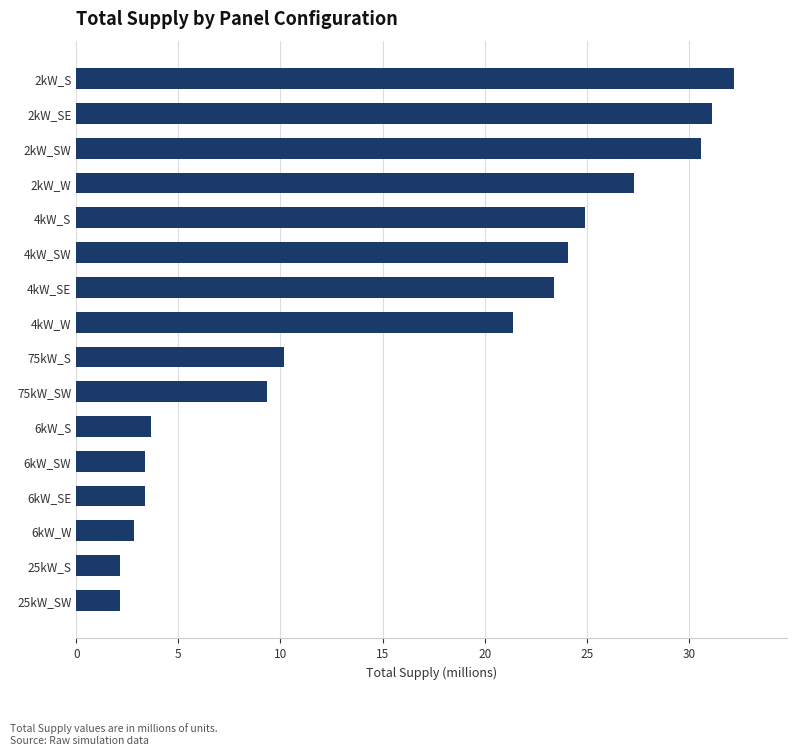

True or false: the data shows 4.3 at 75kW_S.

False